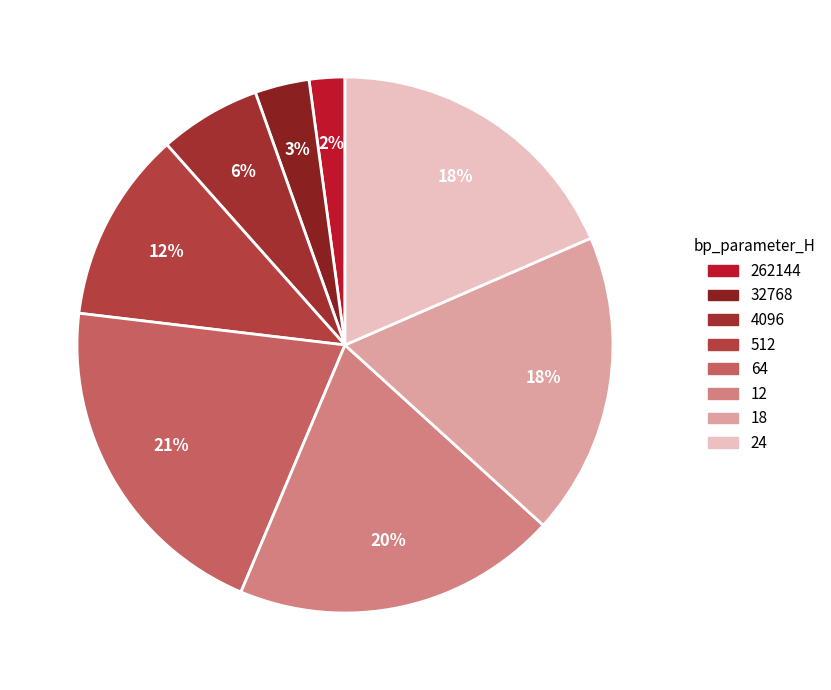

Is there any slice that represents more than half of the pie?

No